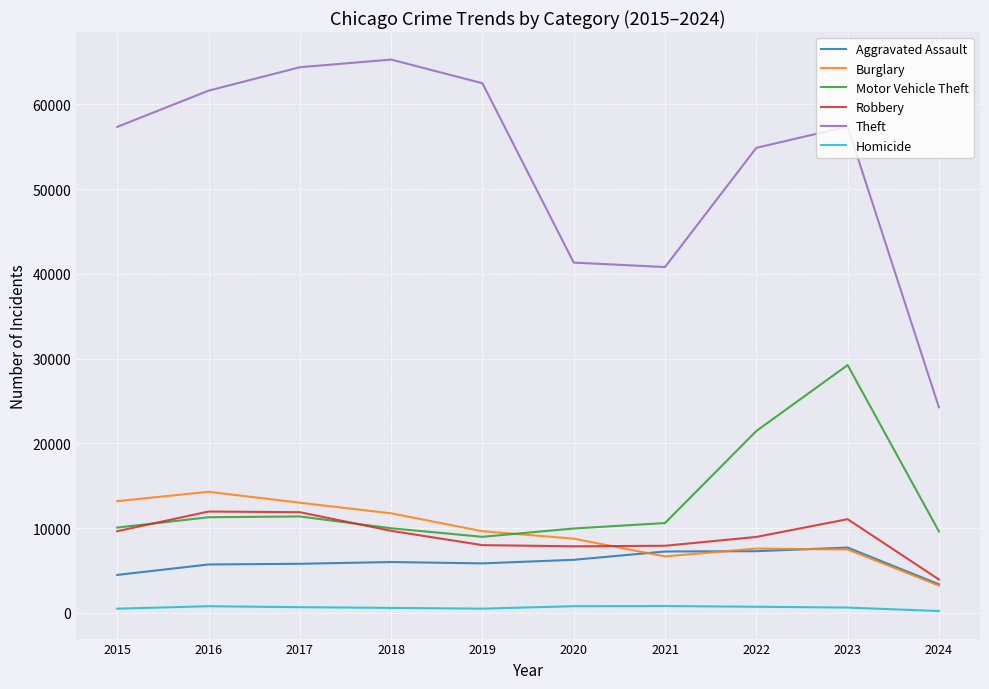

Count the number of data series in this chart.

6